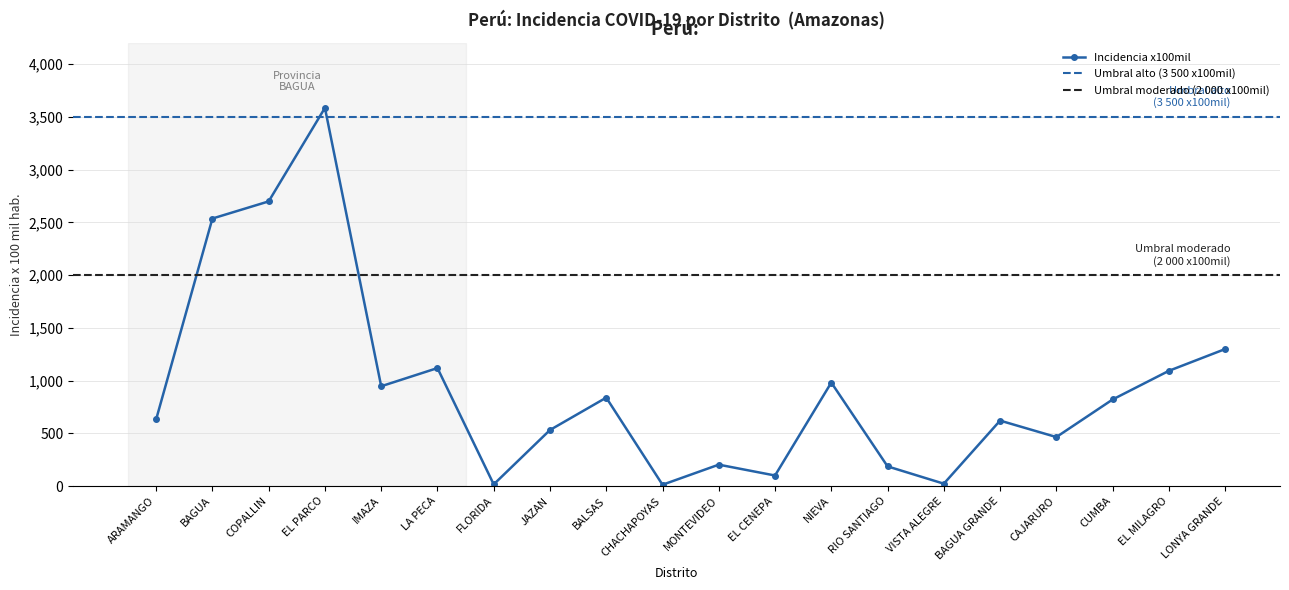

Which label corresponds to the smallest value in the chart?

CHACHAPOYAS